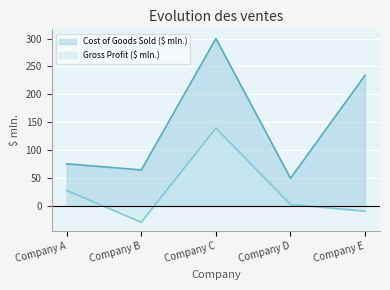

What is the sum of all Cost of Goods Sold ($ mln.) values?

722